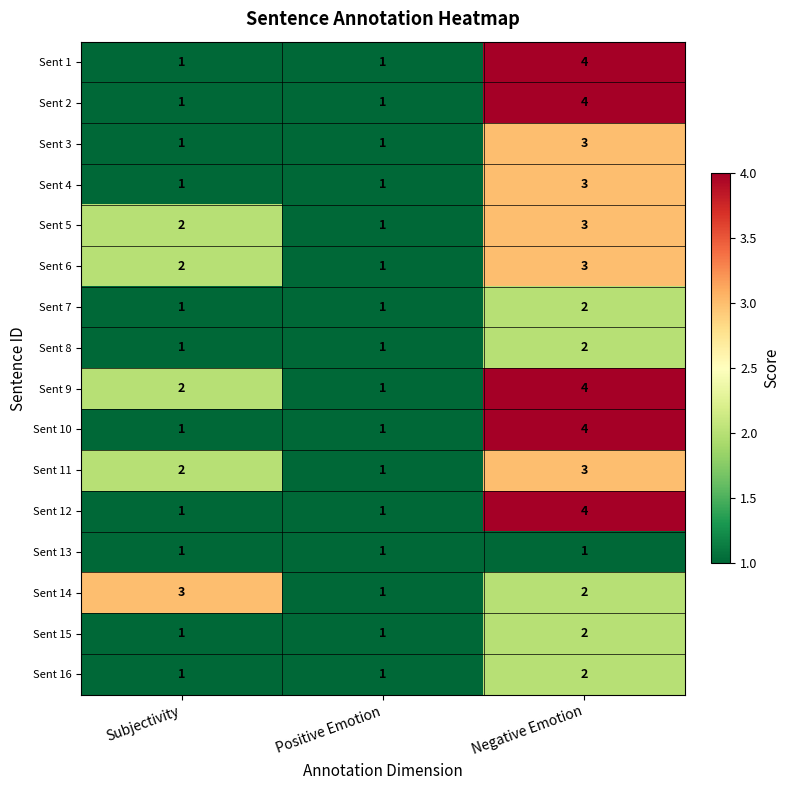

Which series has the largest total across all categories?

Sent 9